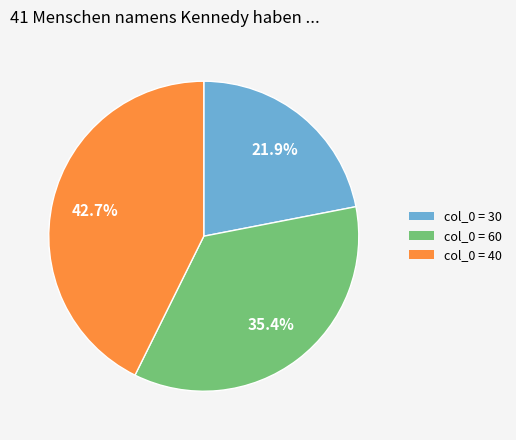

What is the ratio of the value at col_0 = 60 to the value at col_0 = 30?

1.6